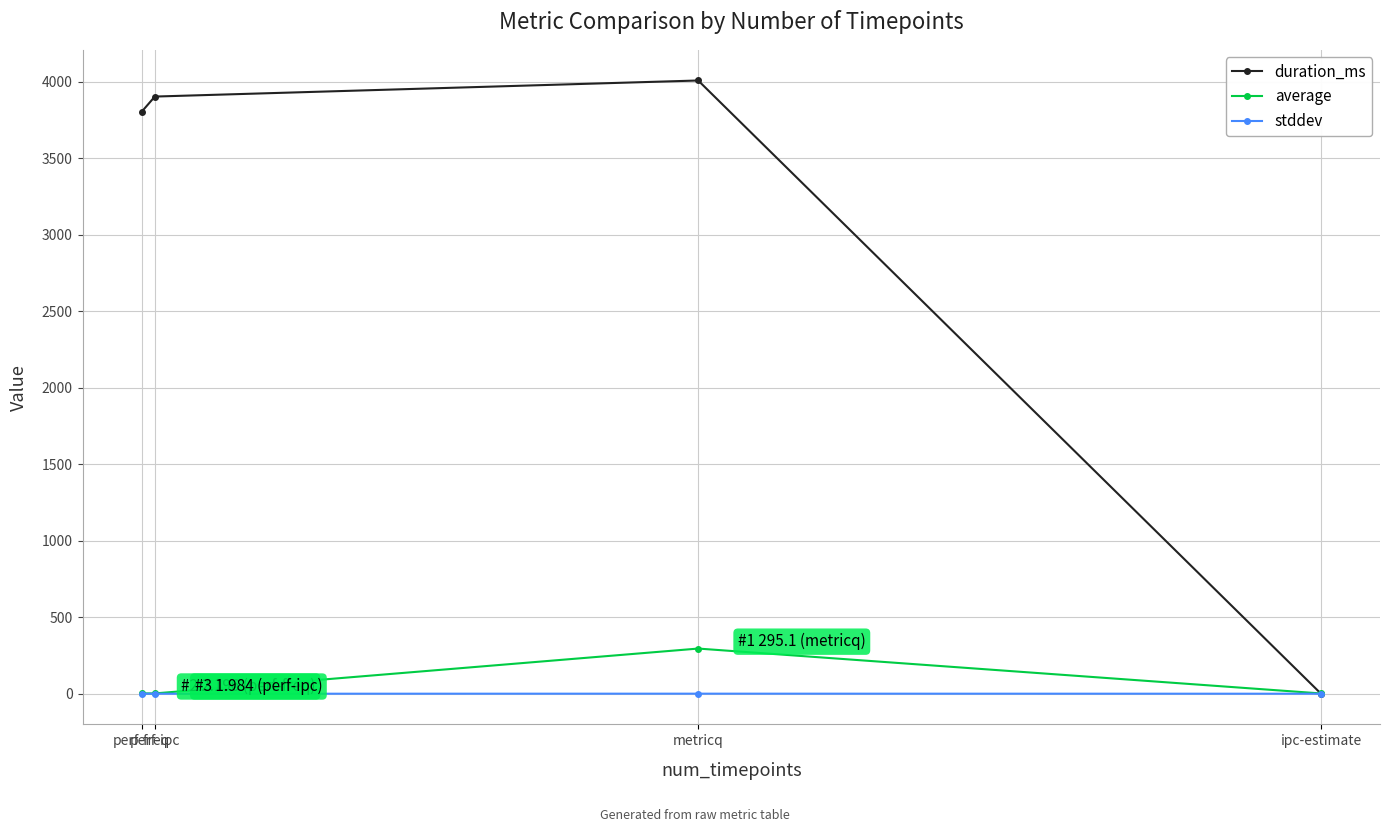

What is the sum of all average values?

301.0